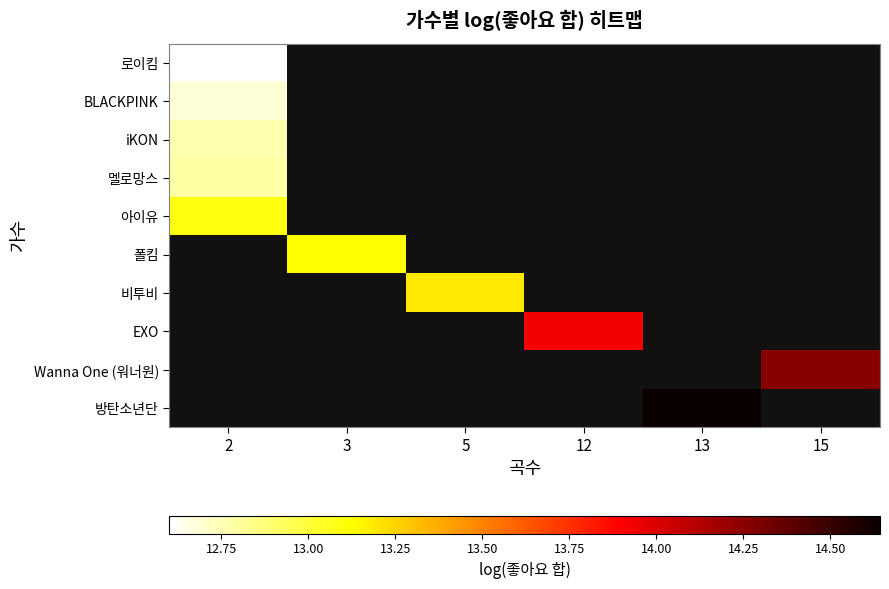

Count the number of categories in the chart.

6